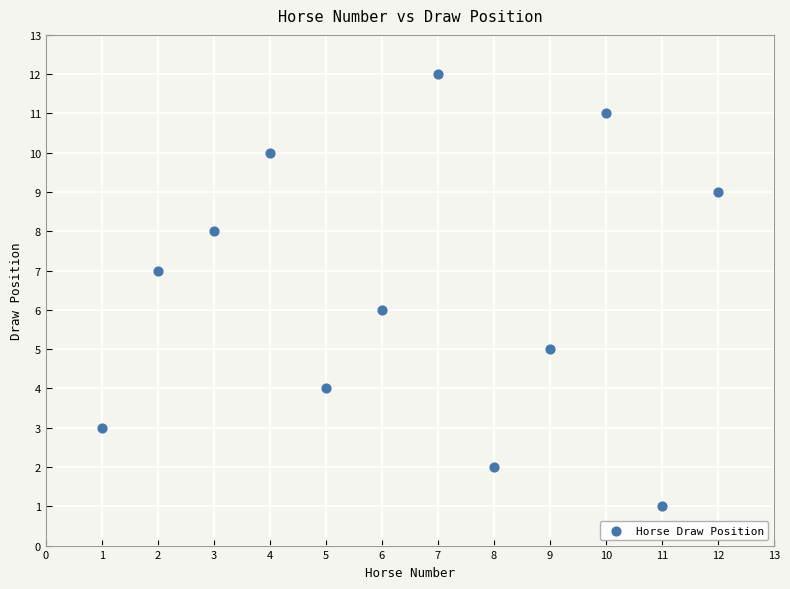

What is the range of X values (max minus min)?

11